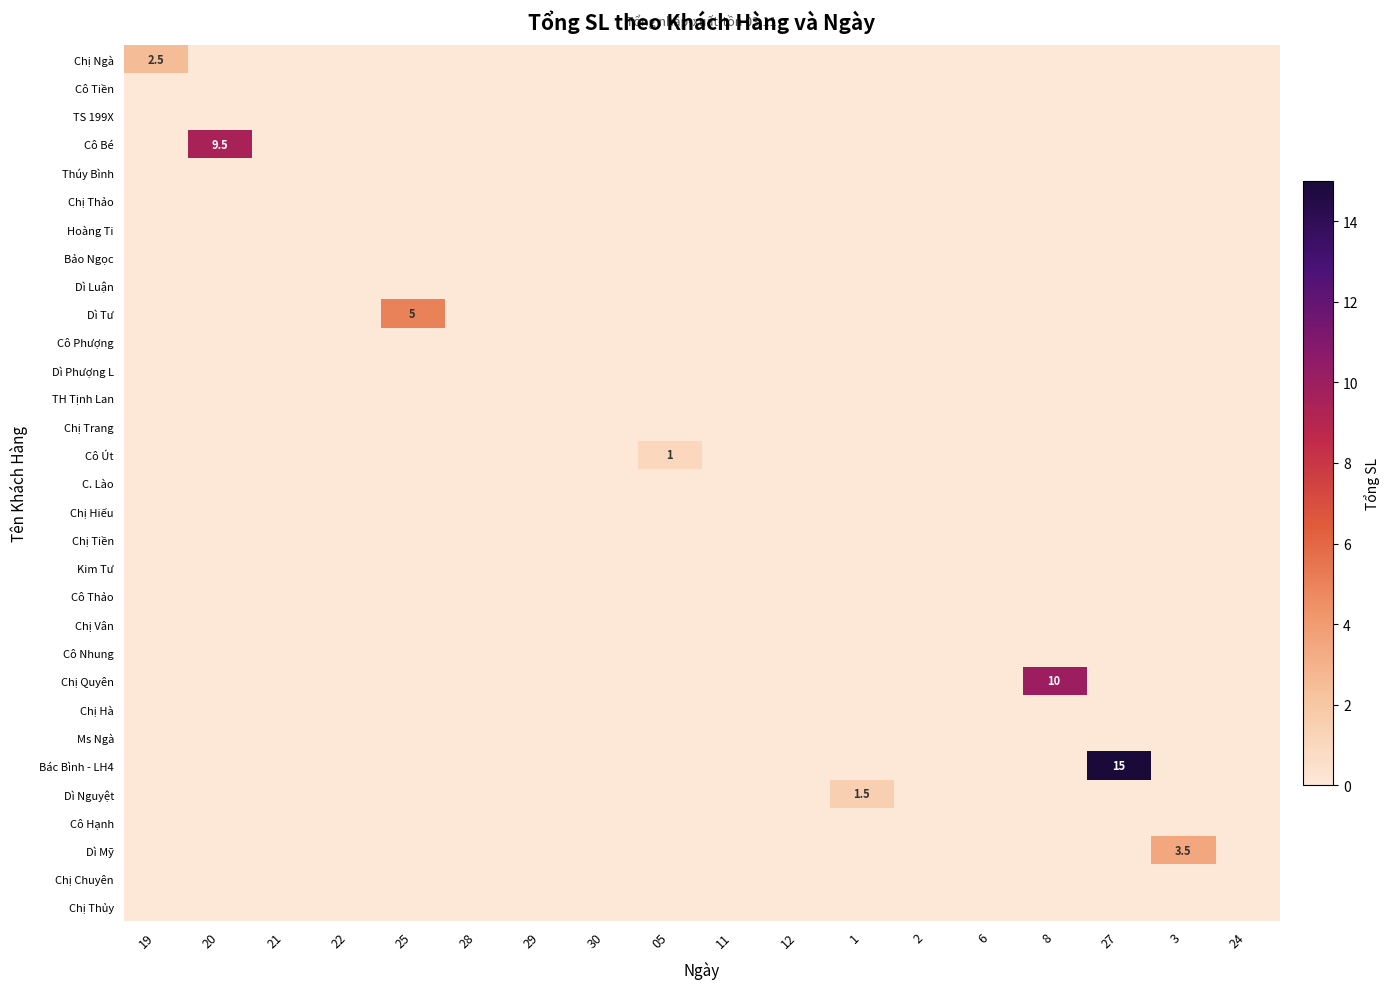

At 8, list the series in order from smallest to largest.

Chị Ngà, Cô Tiền, TS 199X, Cô Bé, Thúy Bình, Chị Thảo, Hoàng Ti, Bảo Ngọc, Dì Luận, Dì Tư, Cô Phượng, Dì Phượng L, TH Tịnh Lan, Chị Trang, Cô Út, C. Lào, Chị Hiếu, Chị Tiền, Kim Tư, Cô Thảo, Chị Vân, Cô Nhung, Chị Hà, Ms Ngà, Bác Bình - LH4, Dì Nguyệt, Cô Hạnh, Dì Mỹ, Chị Chuyên, Chị Thủy, Chị Quyên